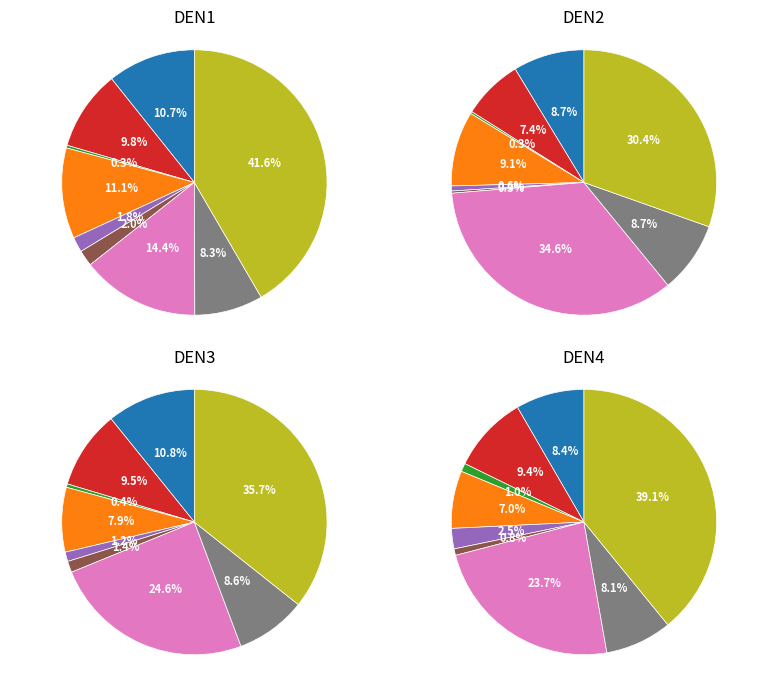

Which category has the biggest portion of the pie?

Motor Vehicle Theft